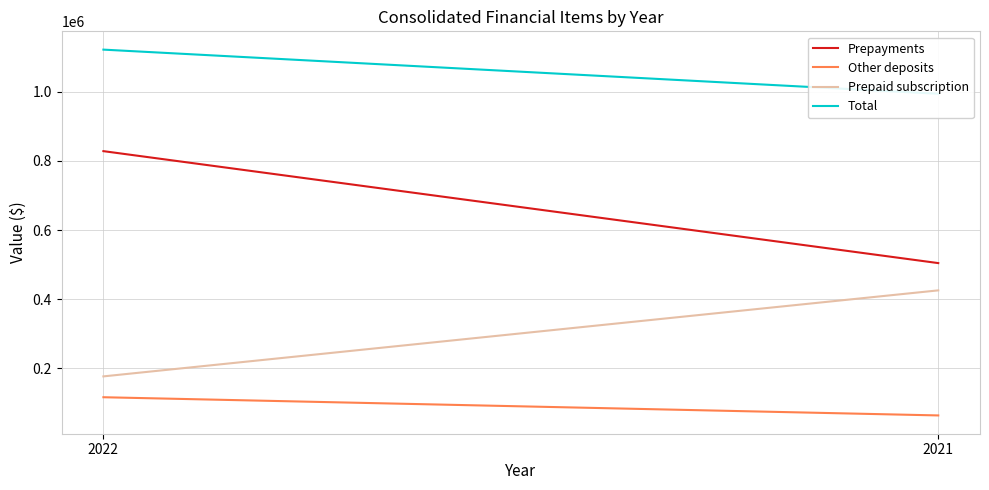

Is it true that Prepayments equals 828405 at 2022?

True